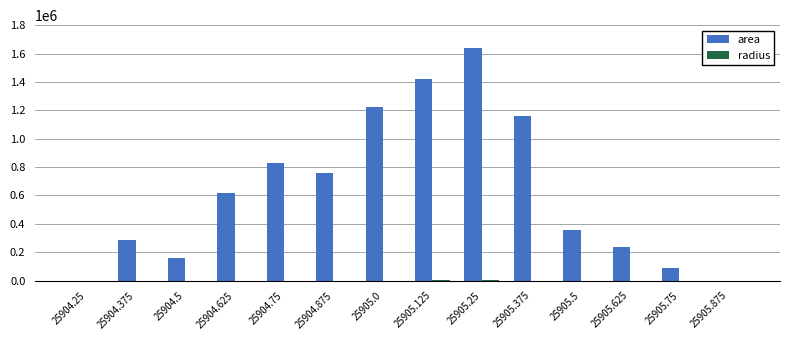

Which series has the widest spread of values?

area